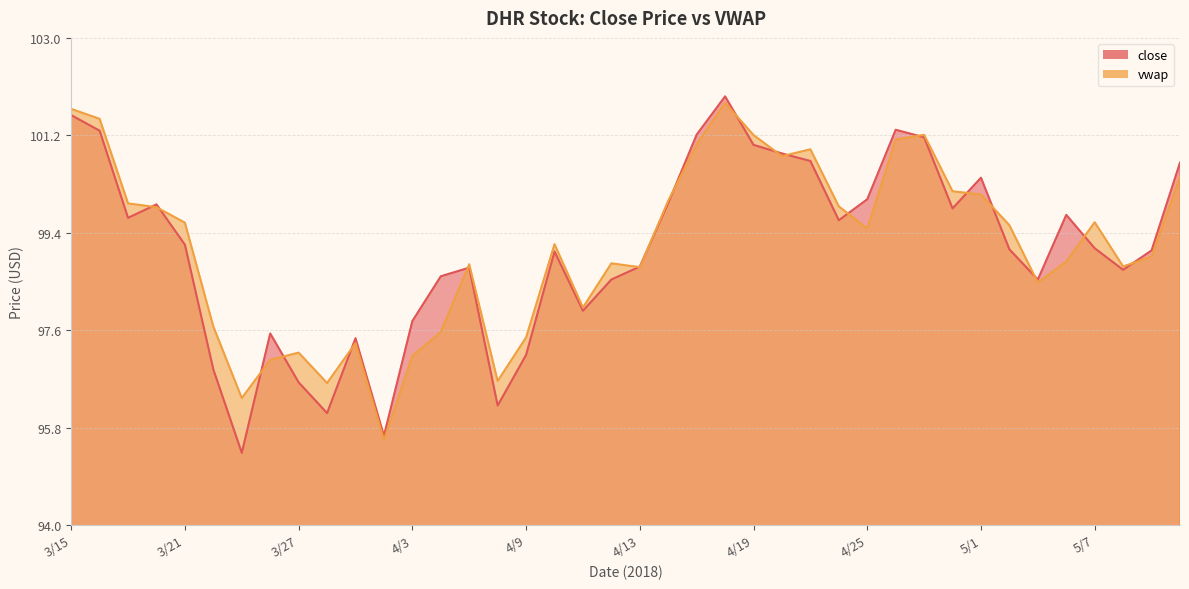

At which label does vwap first exceed 99?

3/15